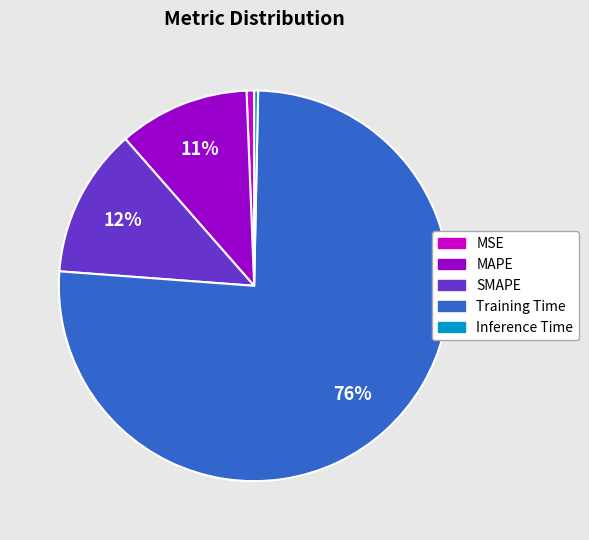

Does any single category account for the majority?

Yes